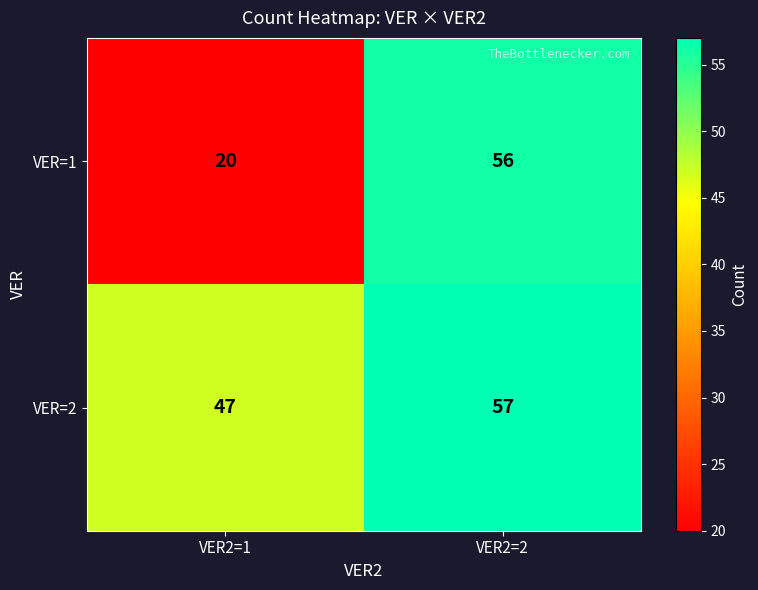

What is the spread (max minus min) of values at VER2=2?

1